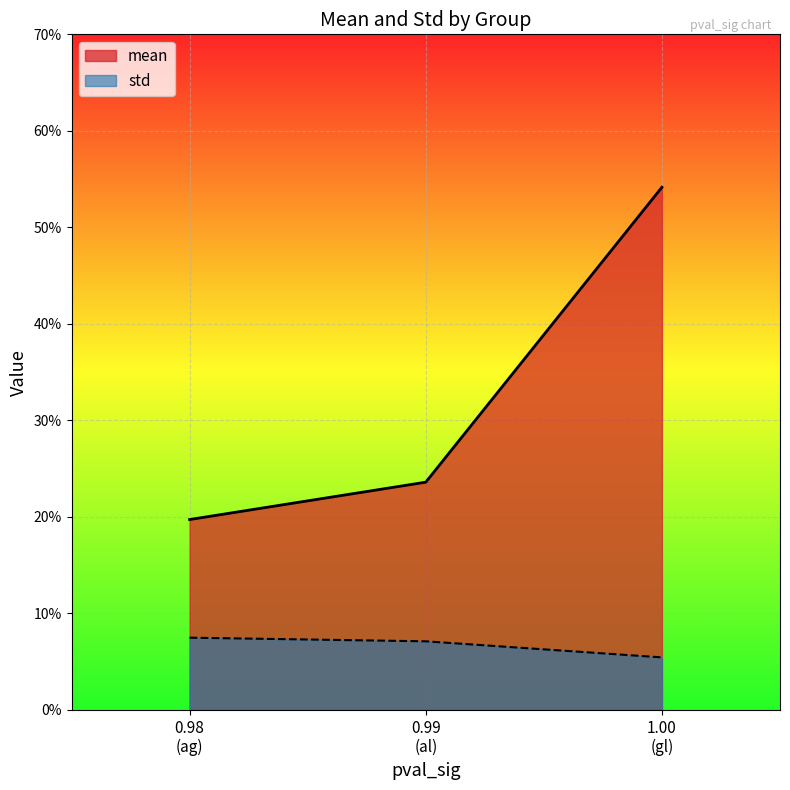

What is the sum of all mean values?

1.0